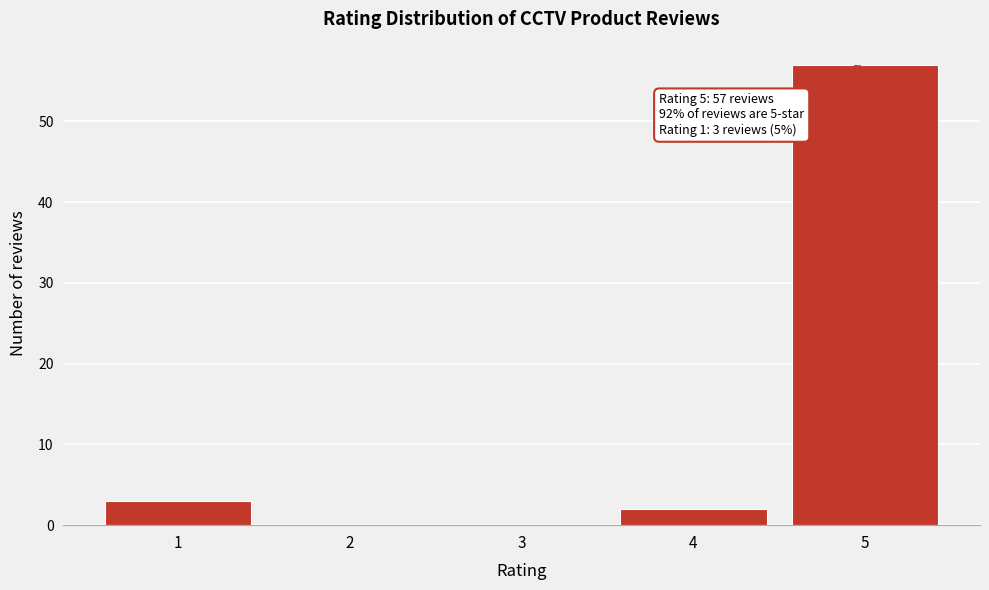

Reading right to left, transcribe all the data shown in this chart.

5=57	4=2	3=0	2=0	1=3